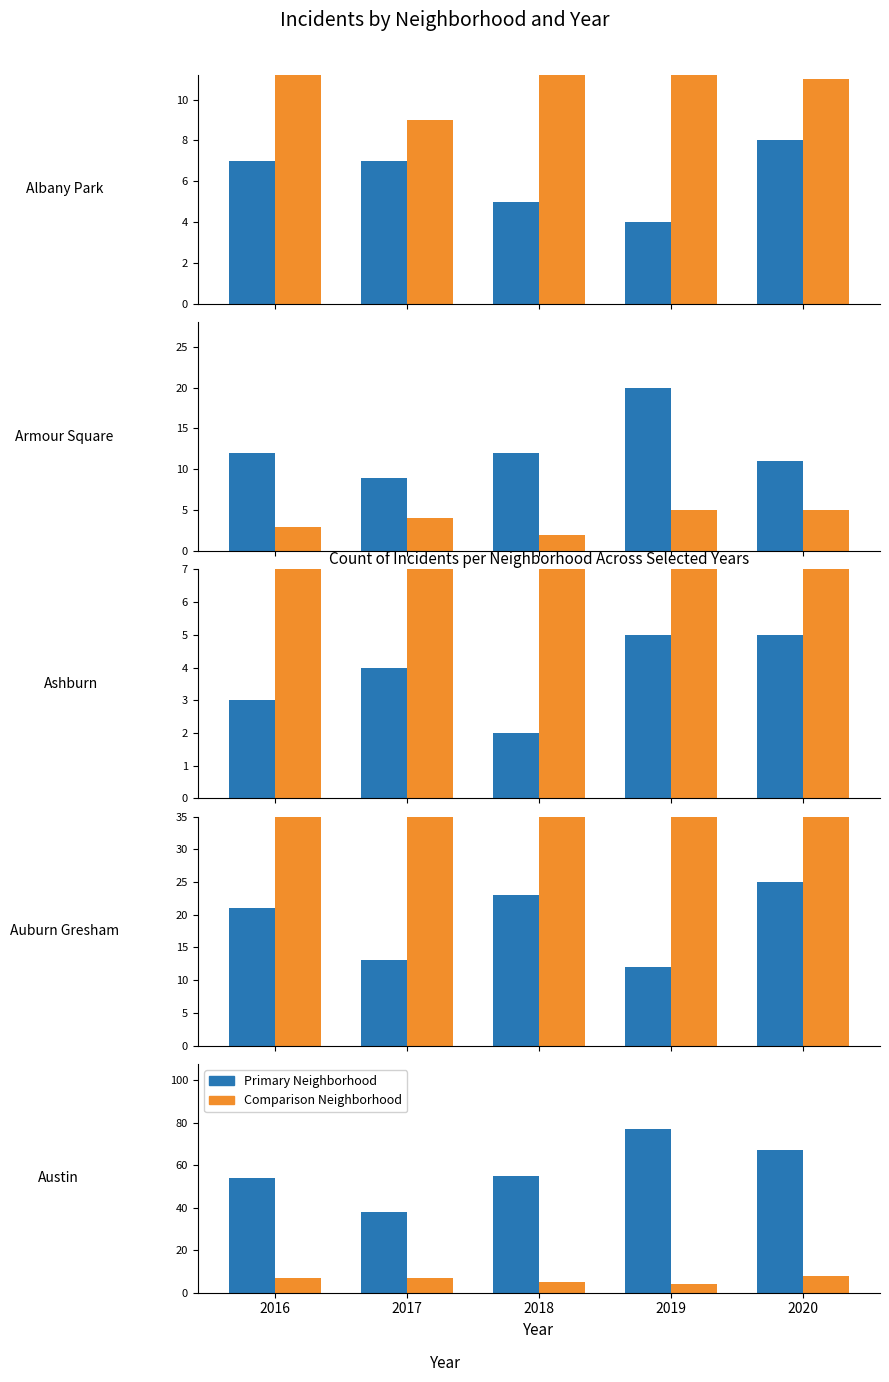

Where is Ashburn nearest to the value 3?

2016